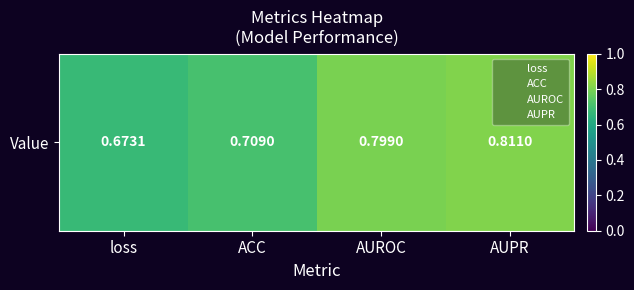

Between ACC and AUROC, which is larger?

AUROC